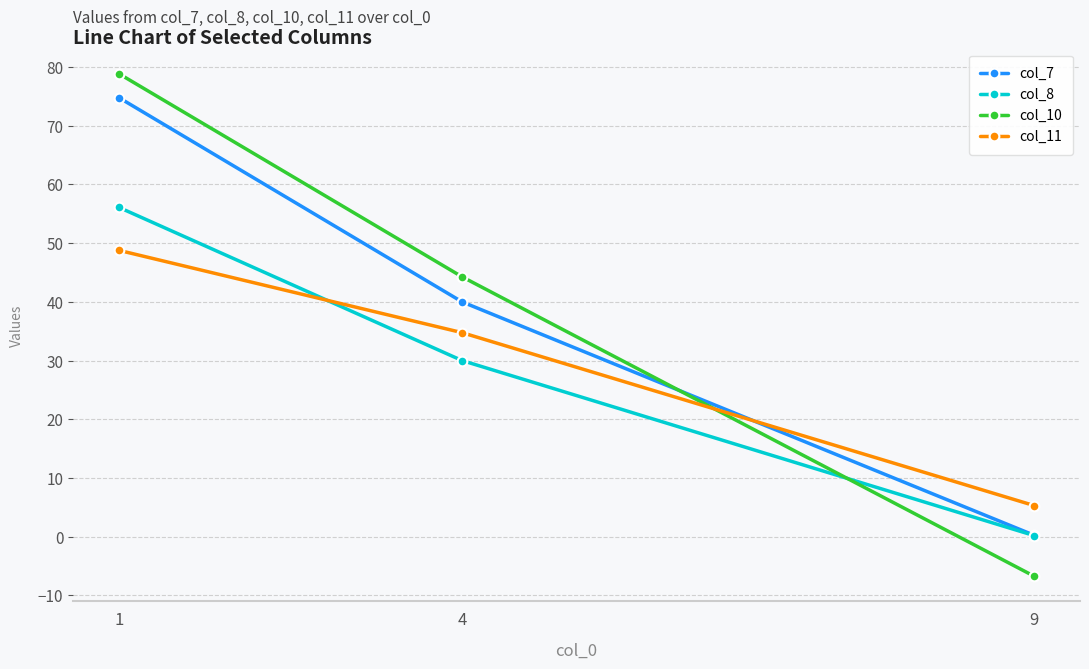

The col_11 series shows 1.9 at 9. True or false?

False